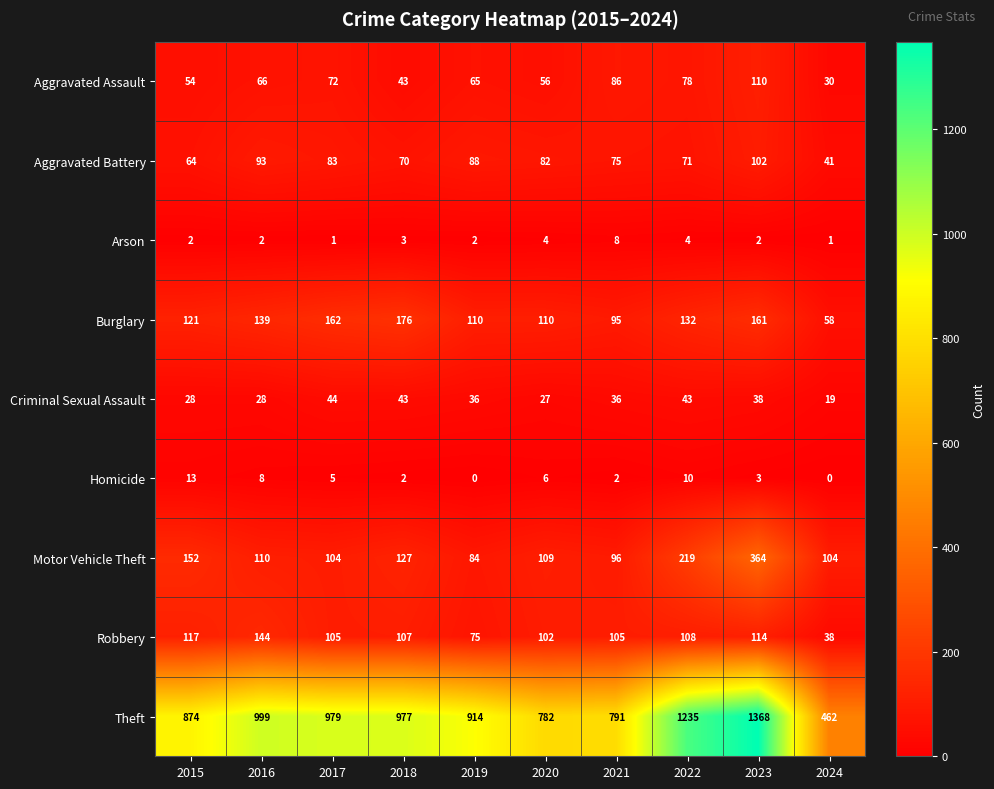

What is the spread (max minus min) of values at 2020?

778